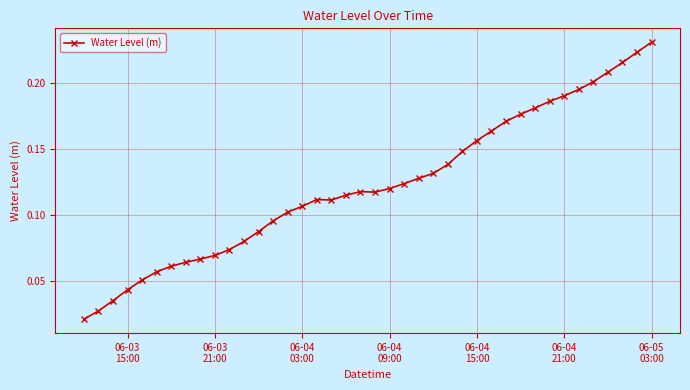

What is the sum of all values?

4.9